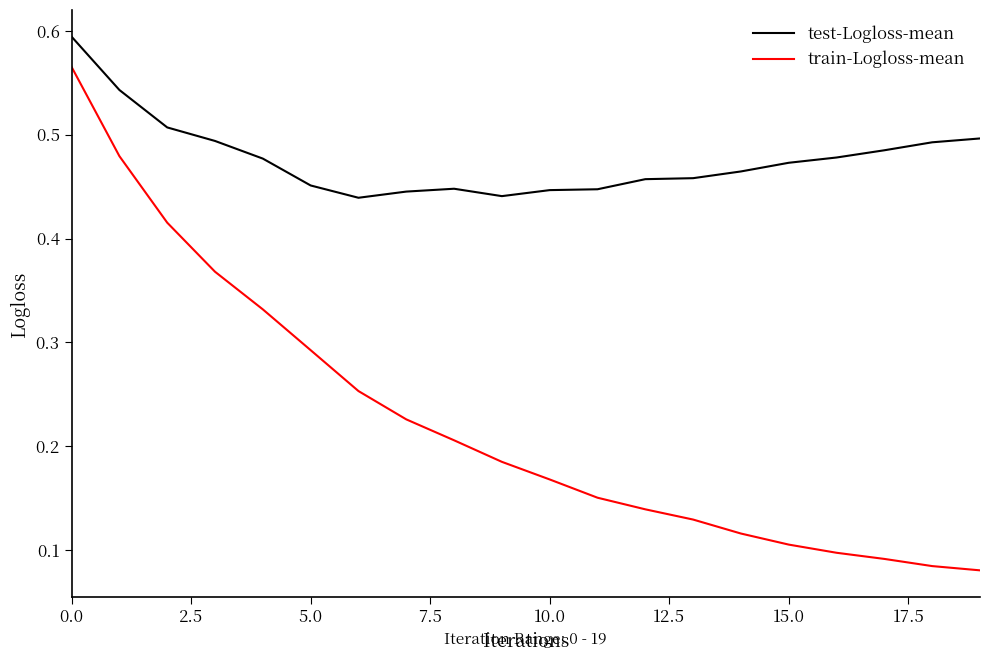

Count the number of categories in the chart.

20